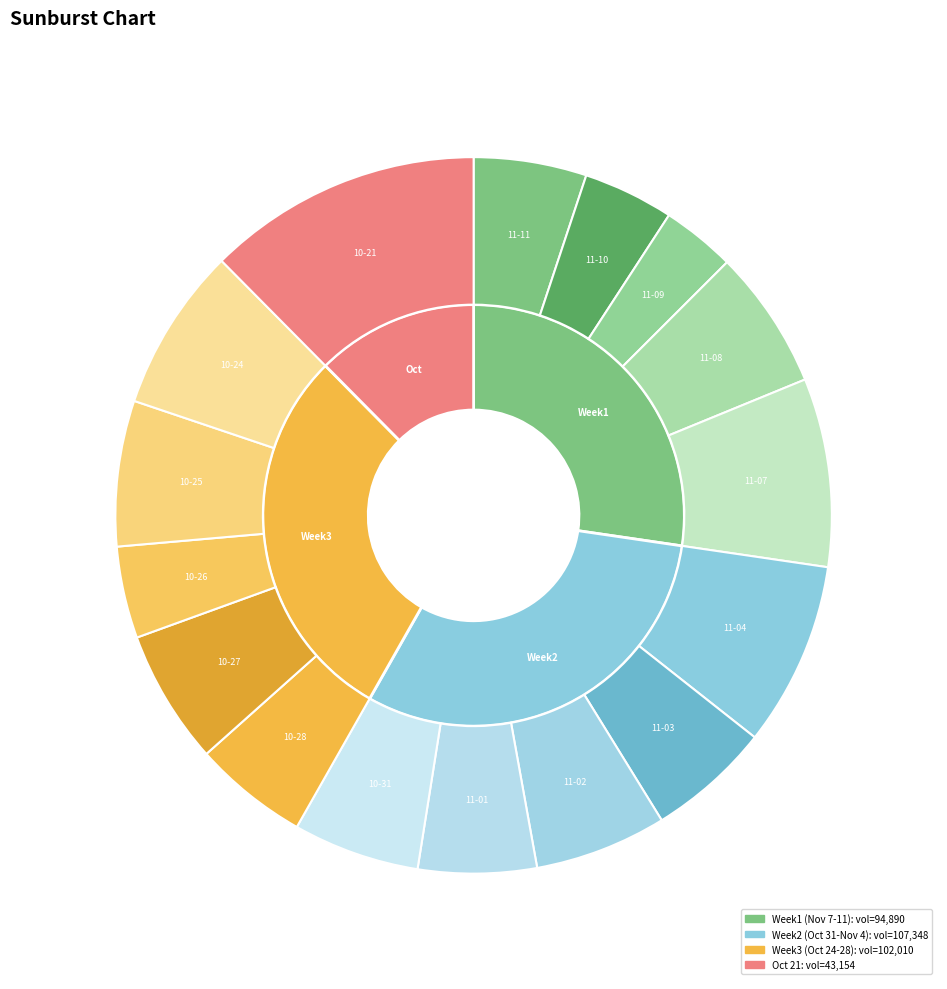

How many slices are in this pie chart?

16